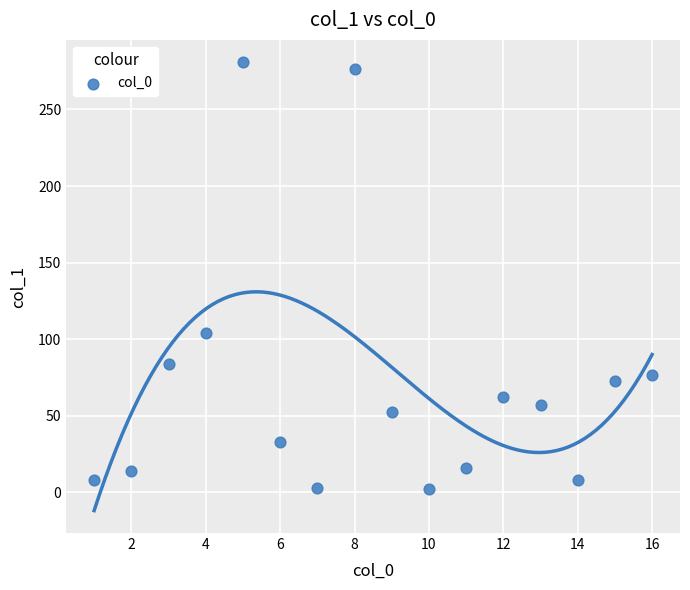

What is the range of X values (max minus min)?

15.0